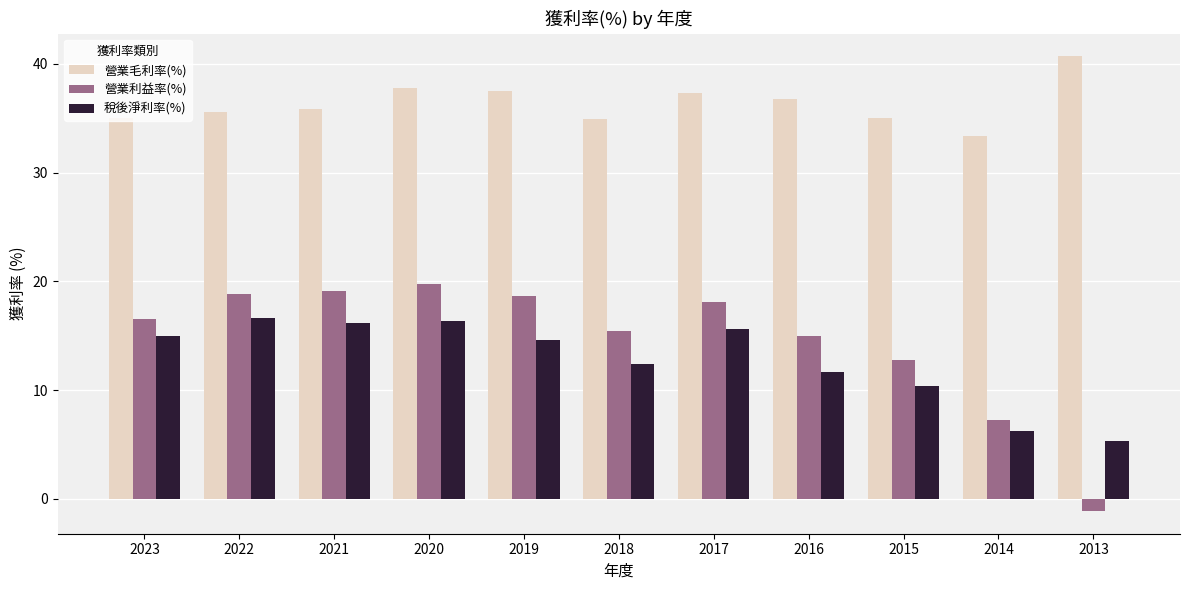

Between 2016 and 2013, which series saw the biggest shift?

營業利益率(%)